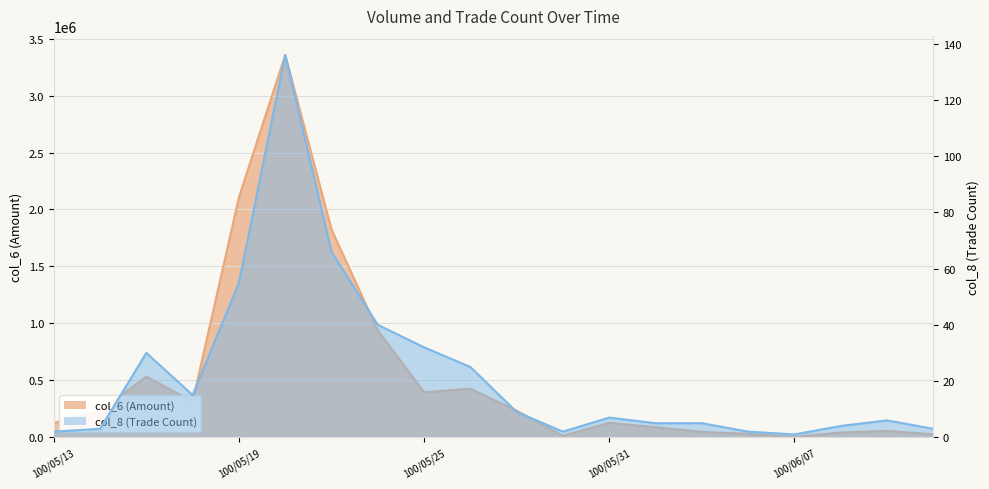

Which series has the largest total across all categories?

col_6